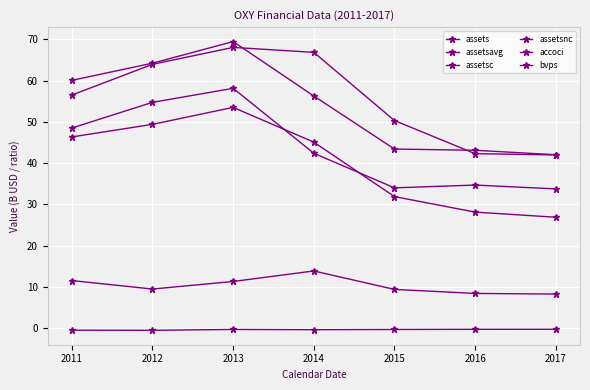

Does the chart have visible grid lines?

Yes